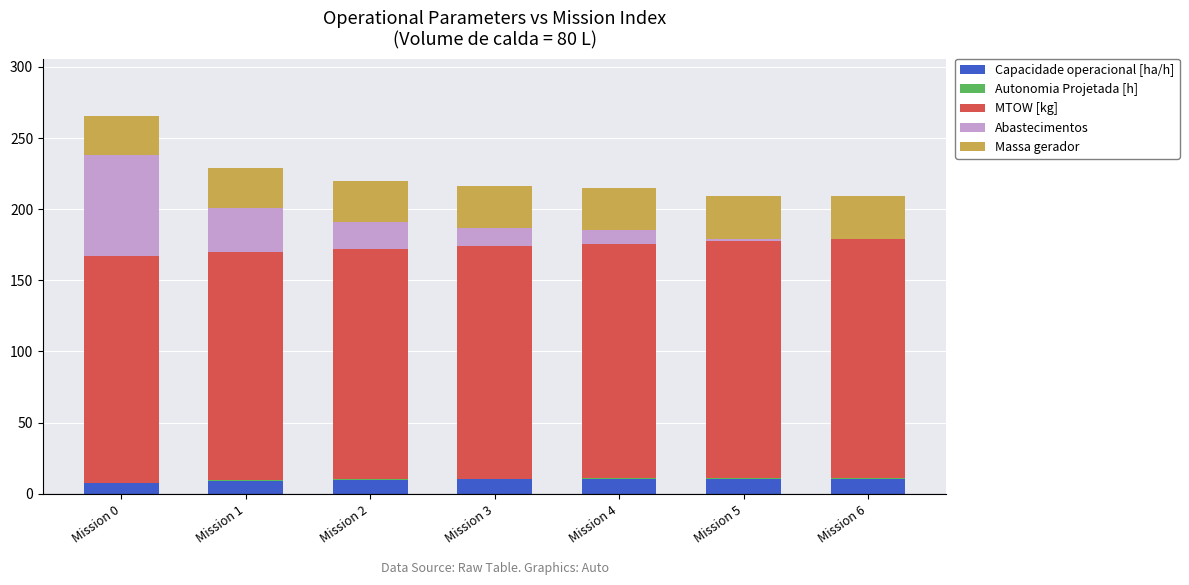

Are the bars grouped side by side (vs. stacked)?

No